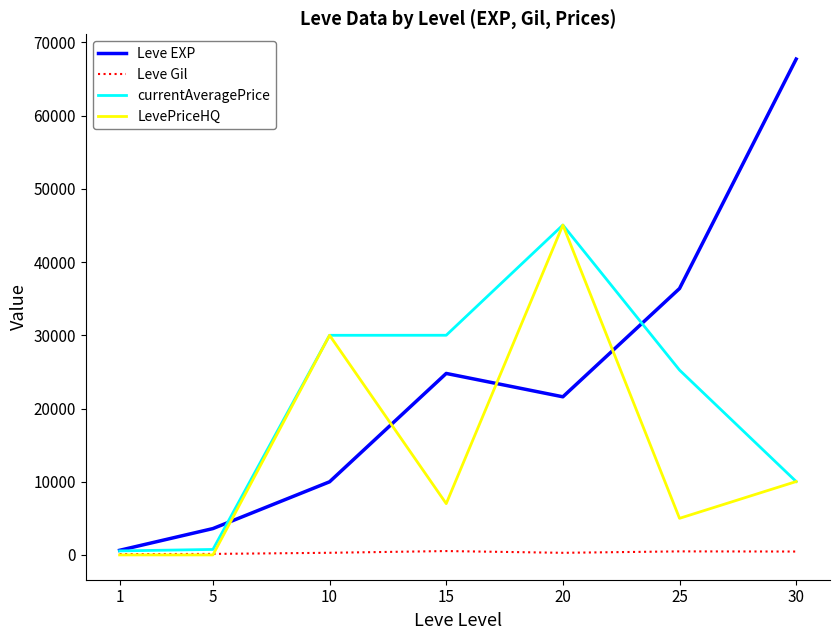

Is the value of currentAveragePrice at 30 greater than the value of LevePriceHQ at 20?

No